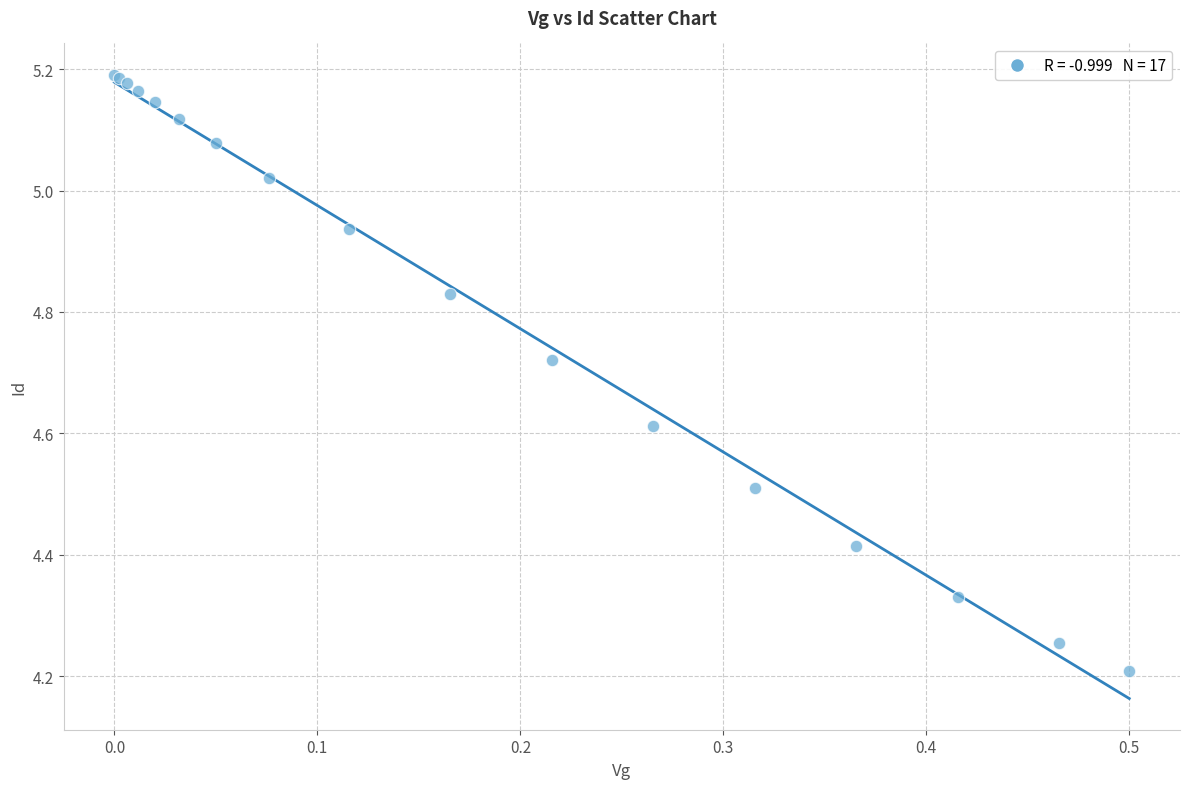

What Y value in the scatter plot is closest to 4?

4.2